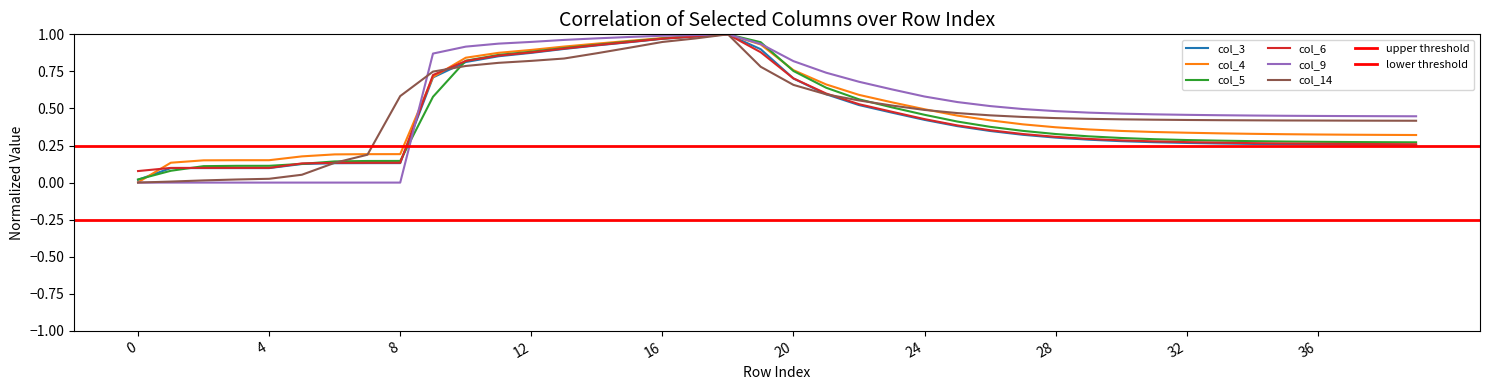

Between 26 and 34, which is larger?

26